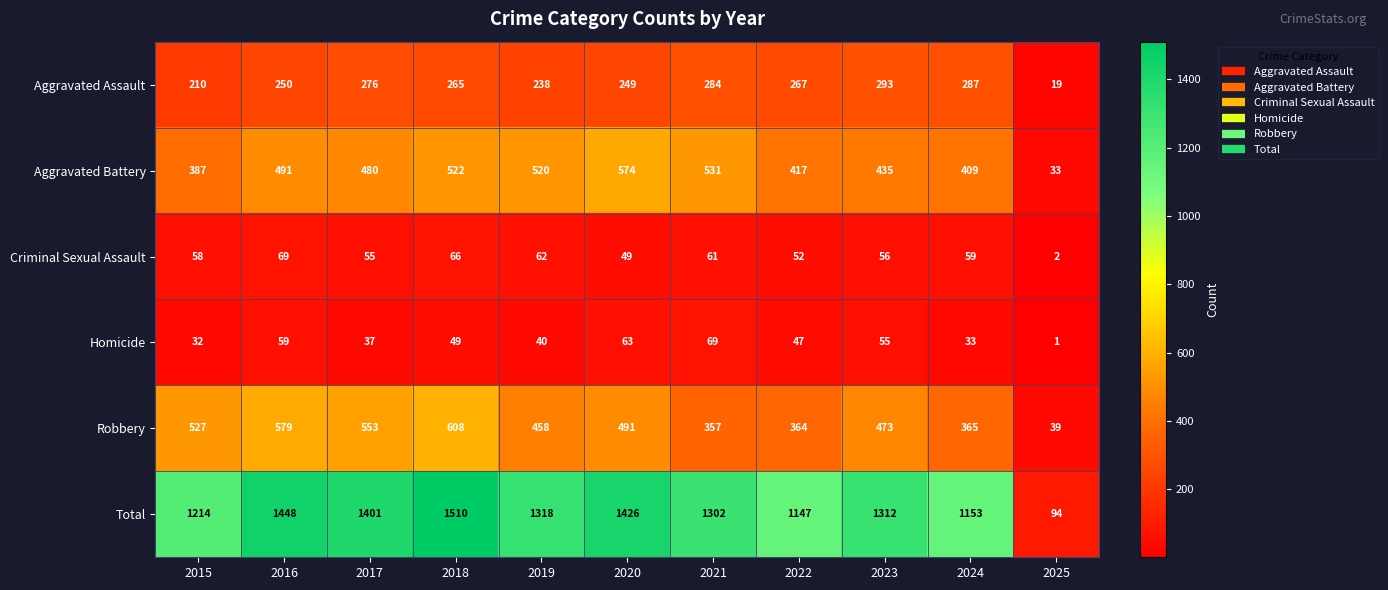

Read the Criminal Sexual Assault value at 2021.

61